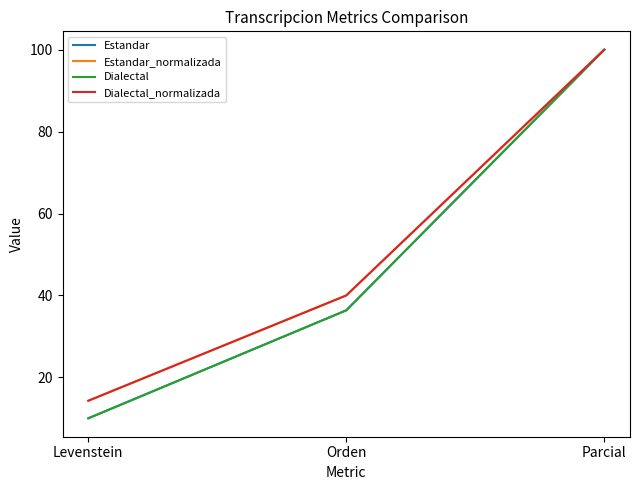

Does the chart display data point markers on the line(s)?

No